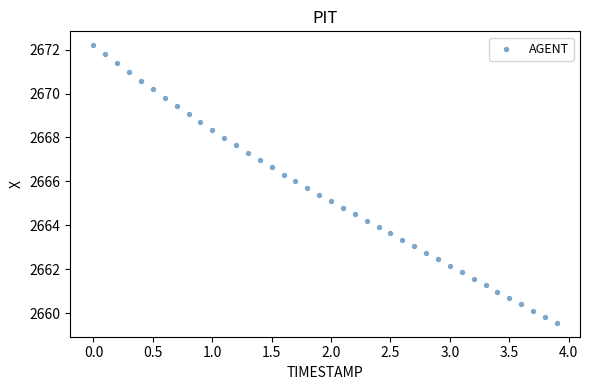

What is the range of Y values (max minus min)?

12.6